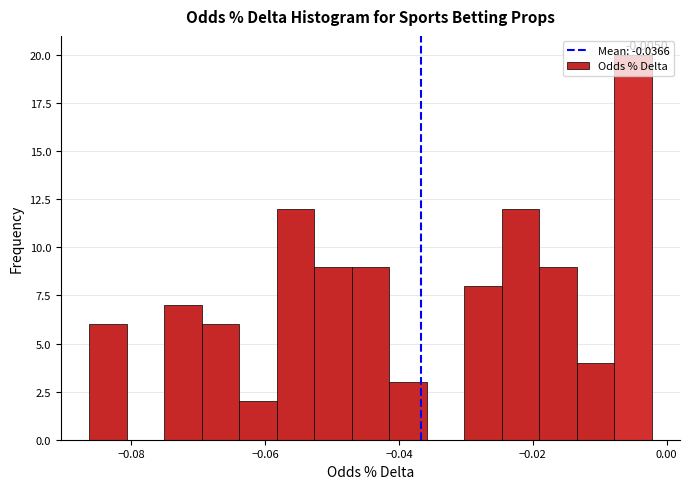

Around what value on the x-axis is the tallest bar? Give the approximate position of its centre, as read against the axis.

-0.006